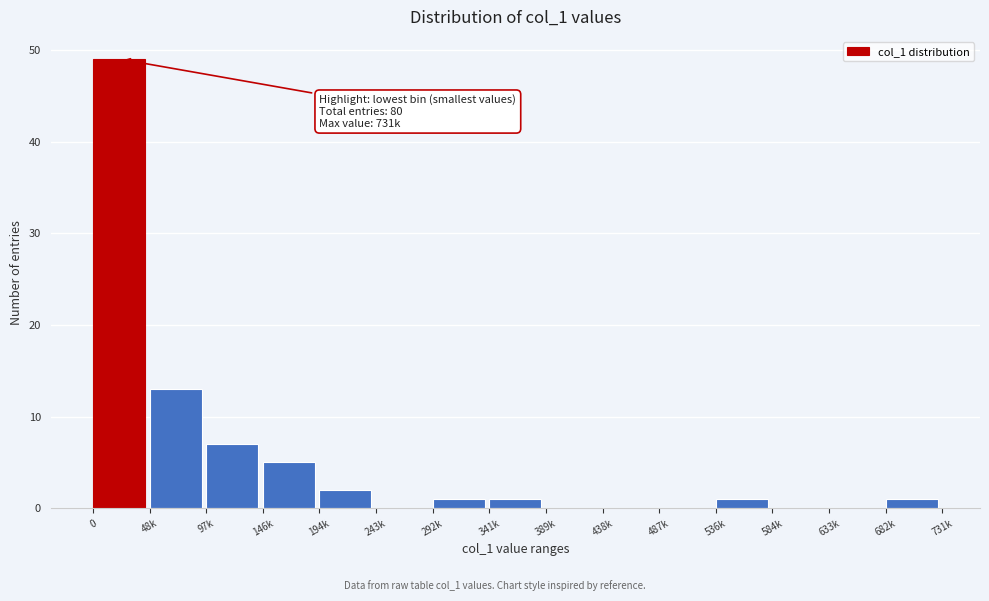

Reading left to right, list all the values displayed in this chart.

0=49	48k=13	97k=7	146k=5	194k=2	243k=0	292k=1	341k=1	389k=0	438k=0	487k=0	536k=1	584k=0	633k=0	682k=1